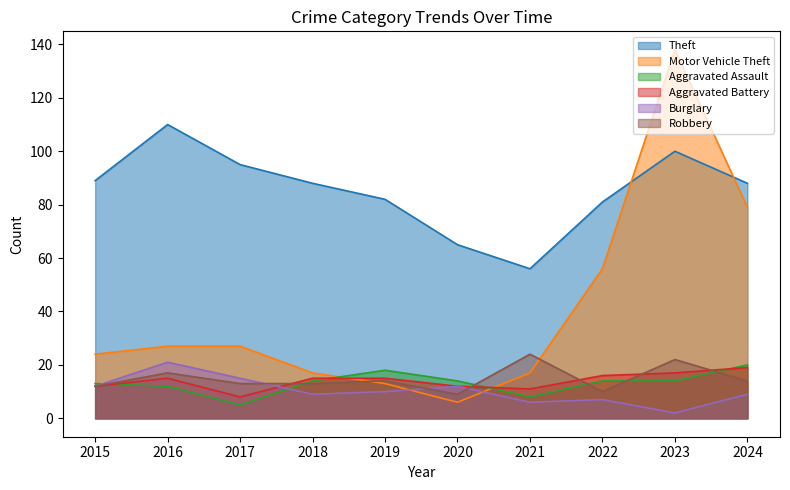

The value of Theft at 2015 is 134. True or false?

False